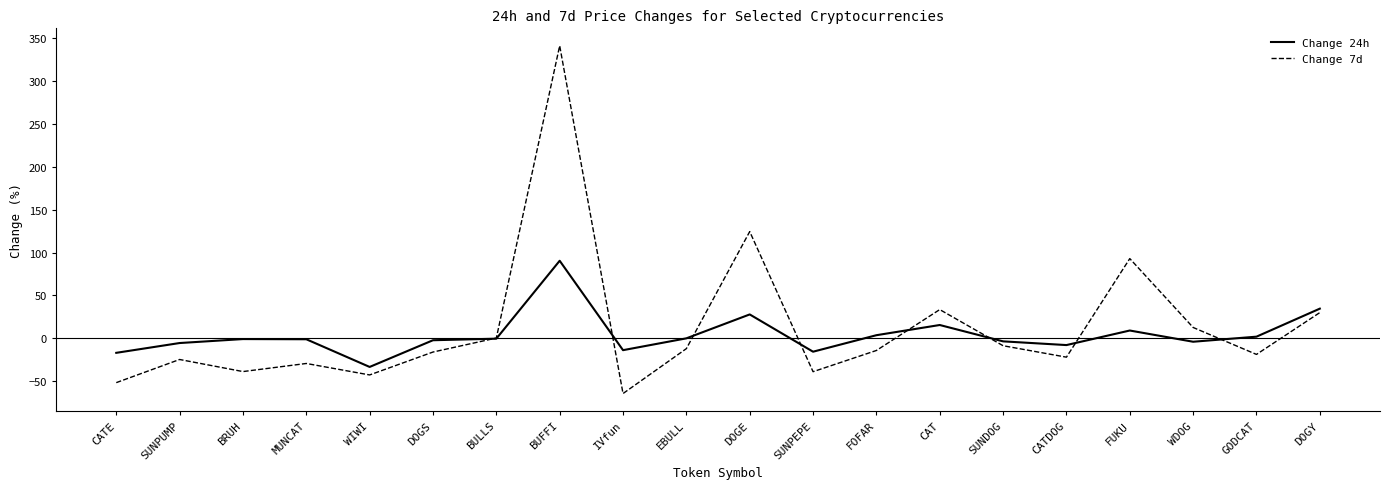

At which label does Change 24h reach its minimum?

WIWI